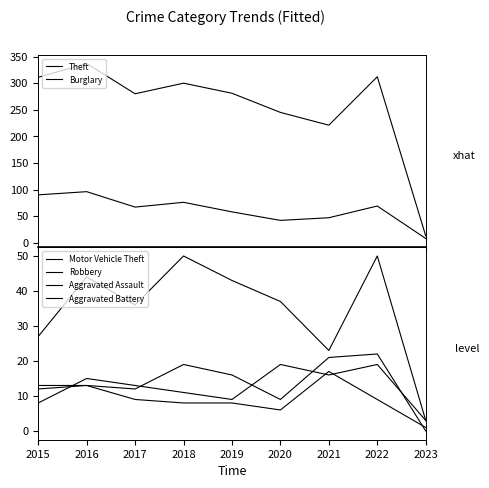

Which label corresponds to the smallest value in the chart?

2023